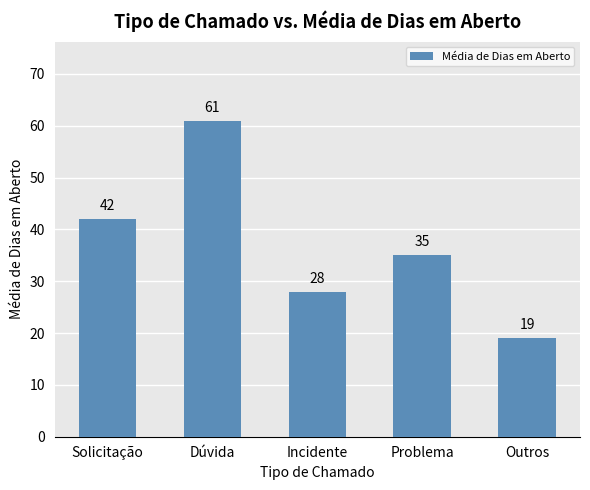

At which category does the chart reach its minimum across all series?

Outros